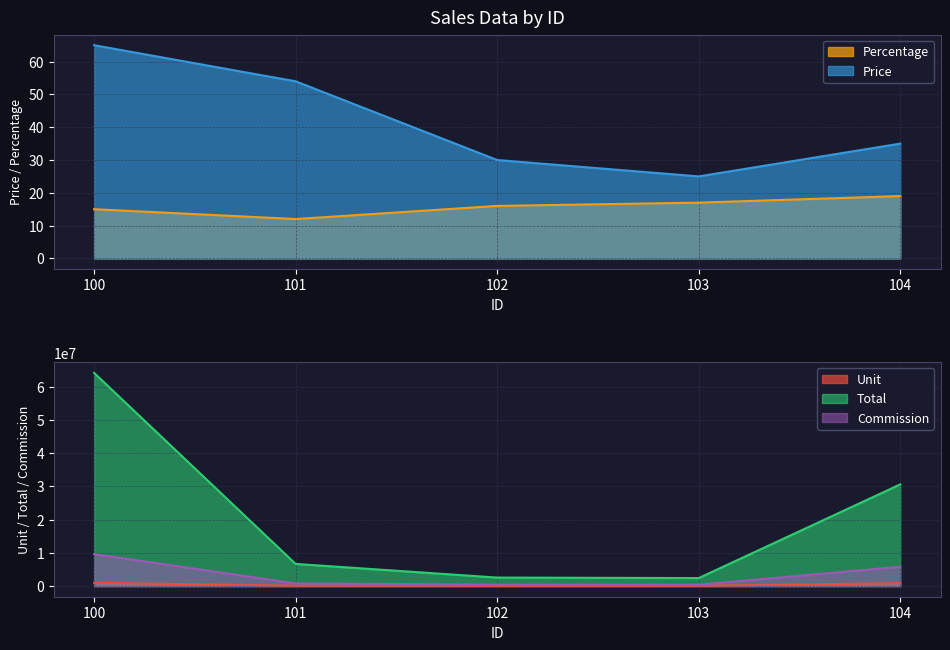

Rank the series by their maximum value, from highest to lowest.

Total, Commission, Unit, Price, Percentage